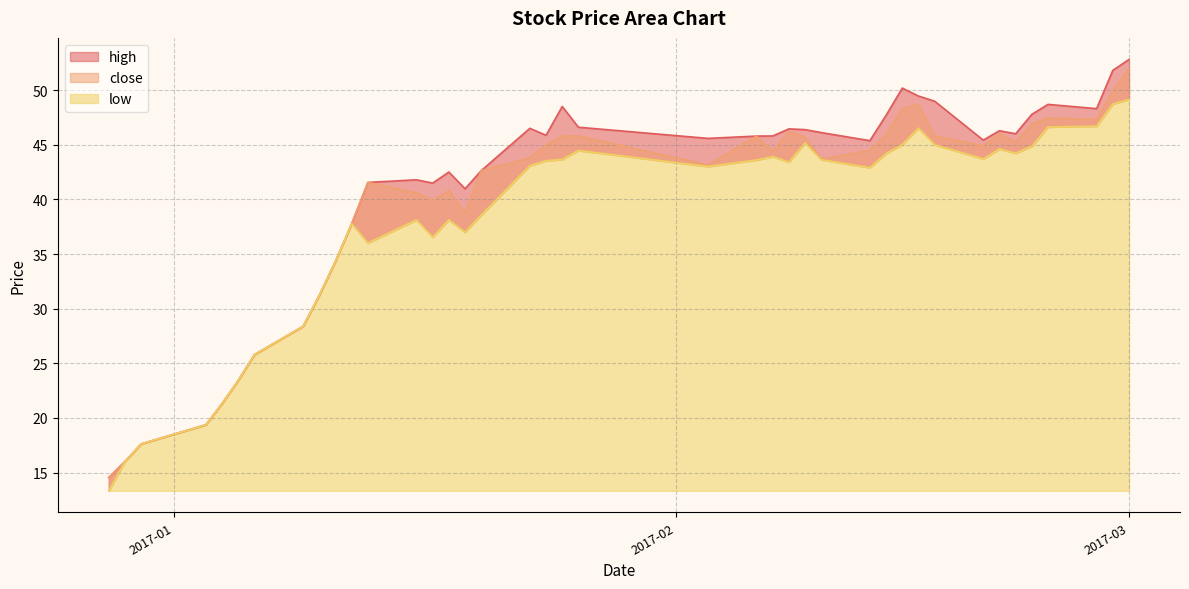

True or false: low and high intersect in this chart.

False